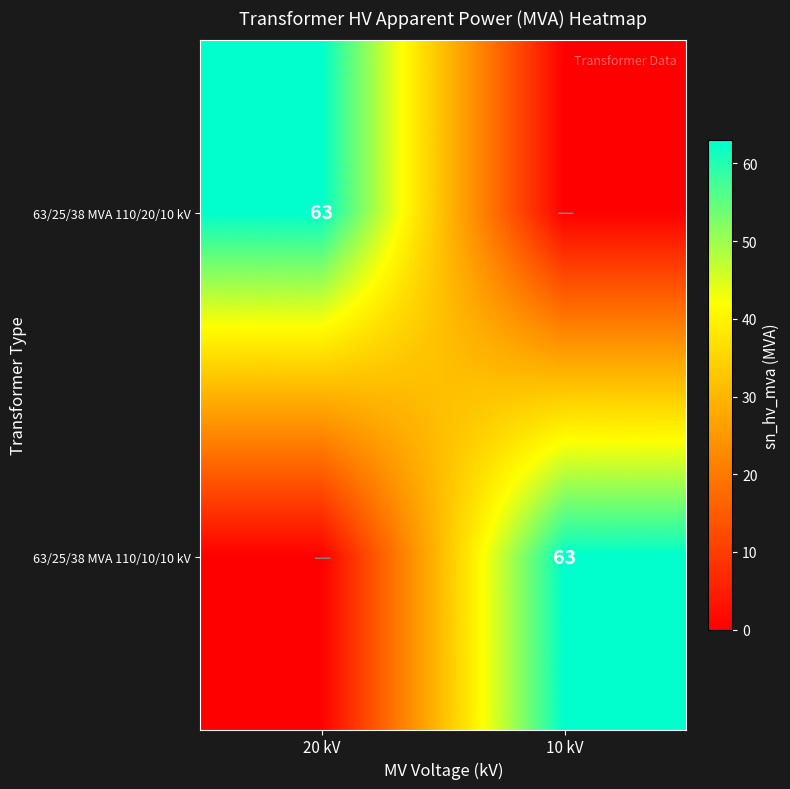

The value of 63/25/38 MVA 110/10/10 kV at 10 kV is 63. True or false?

True